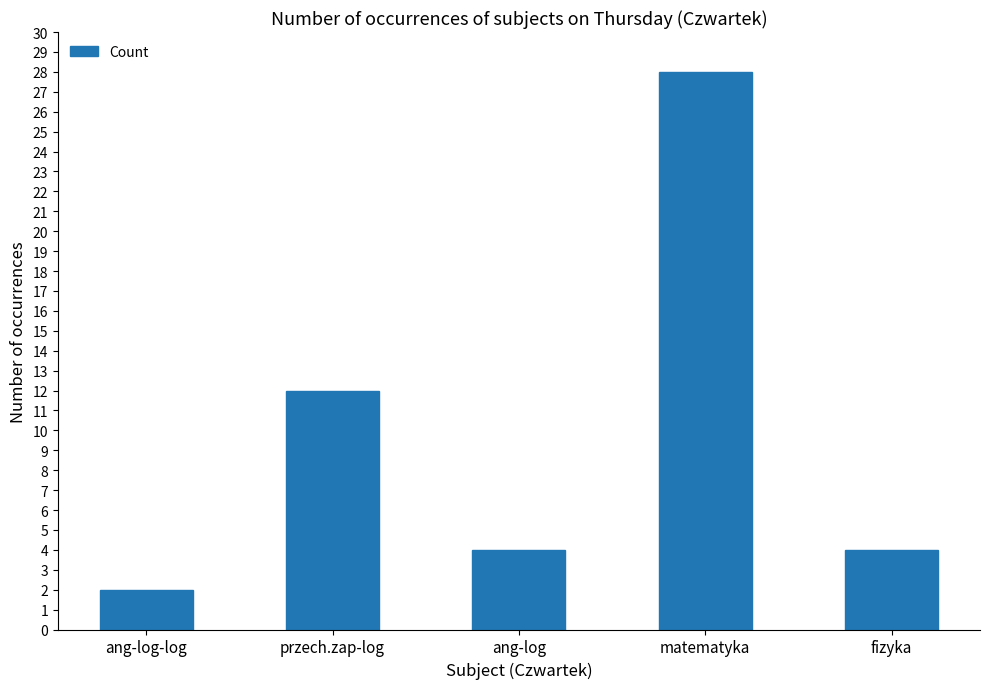

What position from the left is przech.zap-log?

2